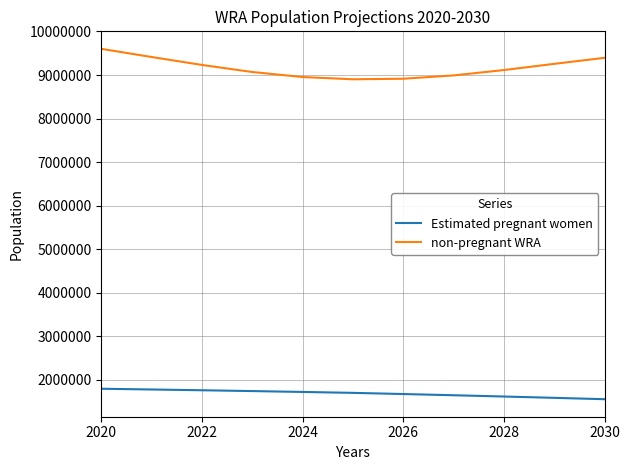

True or false: non-pregnant WRA and Estimated pregnant women intersect in this chart.

False